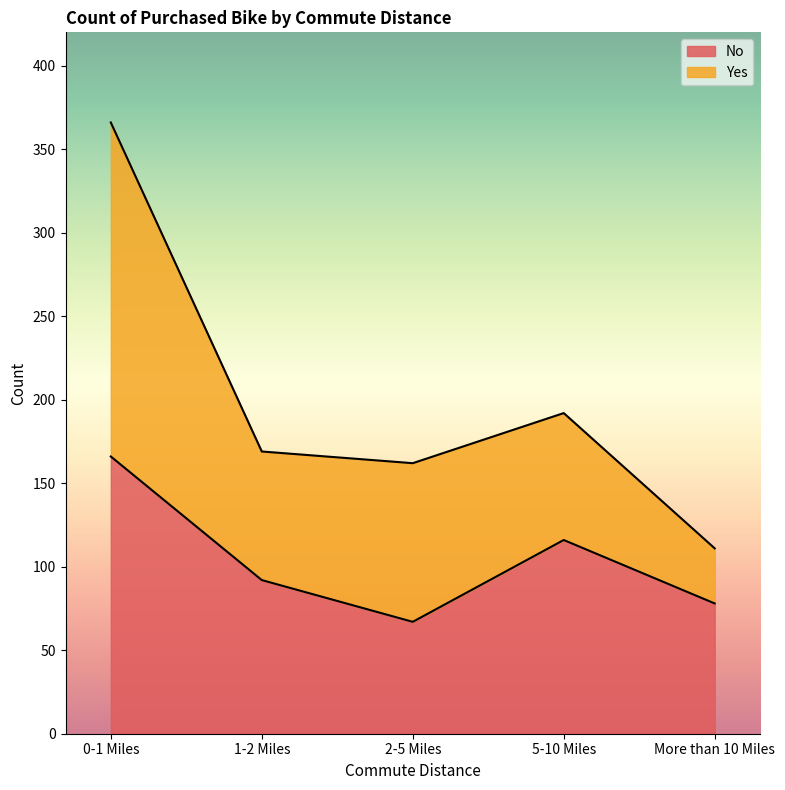

What is the change in value from 1-2 Miles to 5-10 Miles?

+24